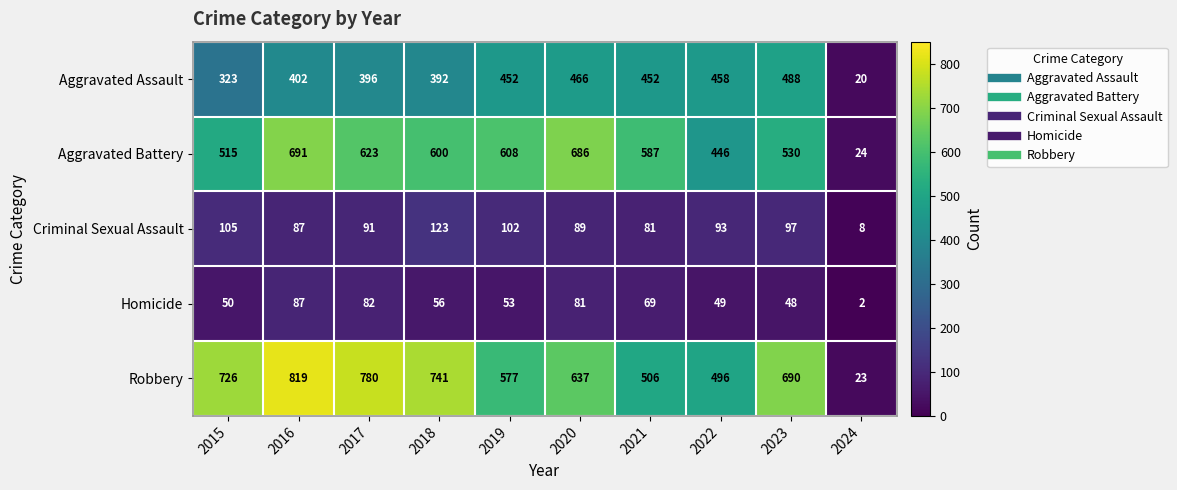

Between 2015 and 2024, which series saw the biggest shift?

Robbery